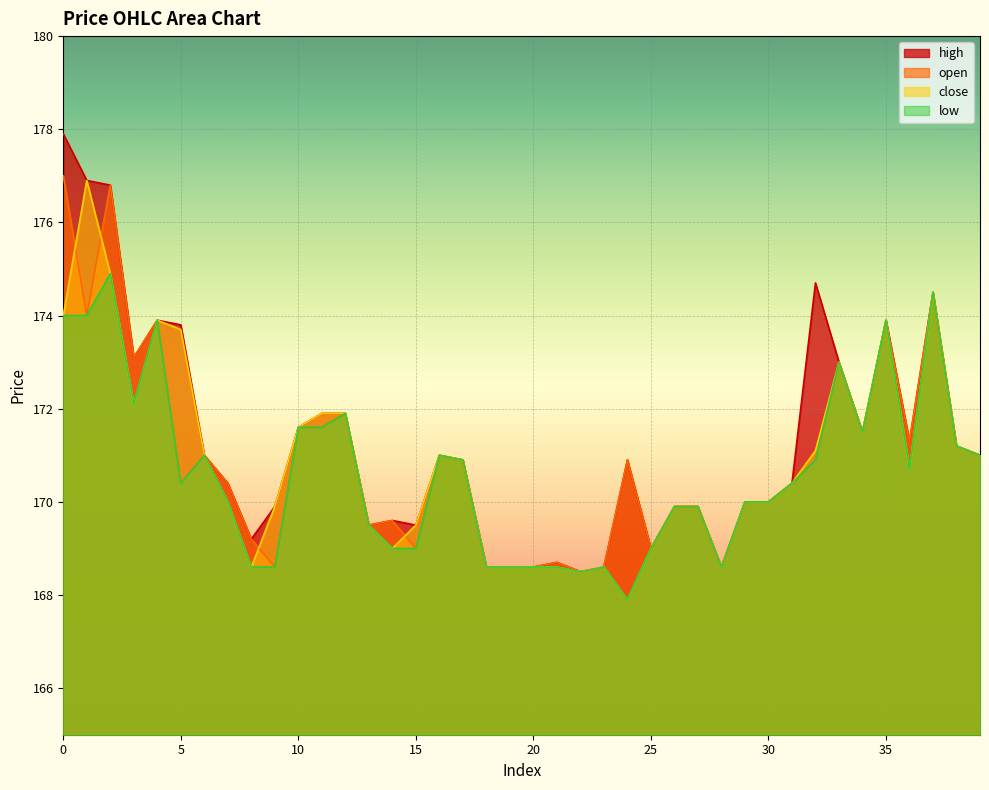

What is the value of the close point at the 32nd from the left?

170.4